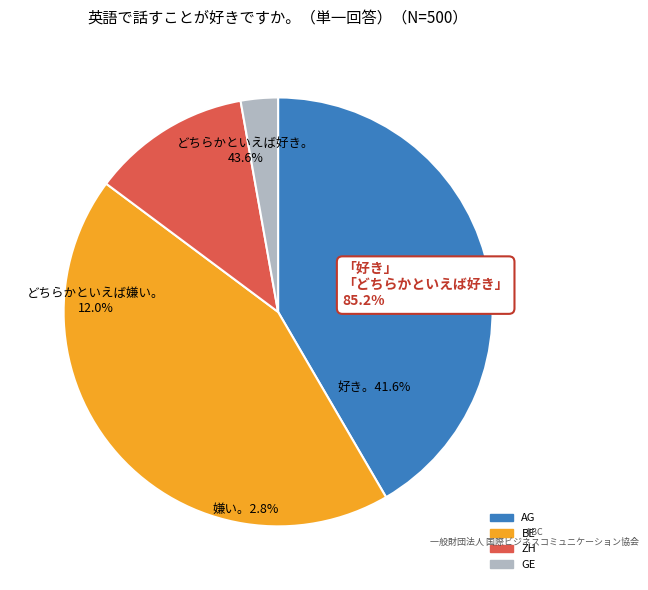

Rank the categories by value from lowest to highest.

GE, ZH, AG, BE